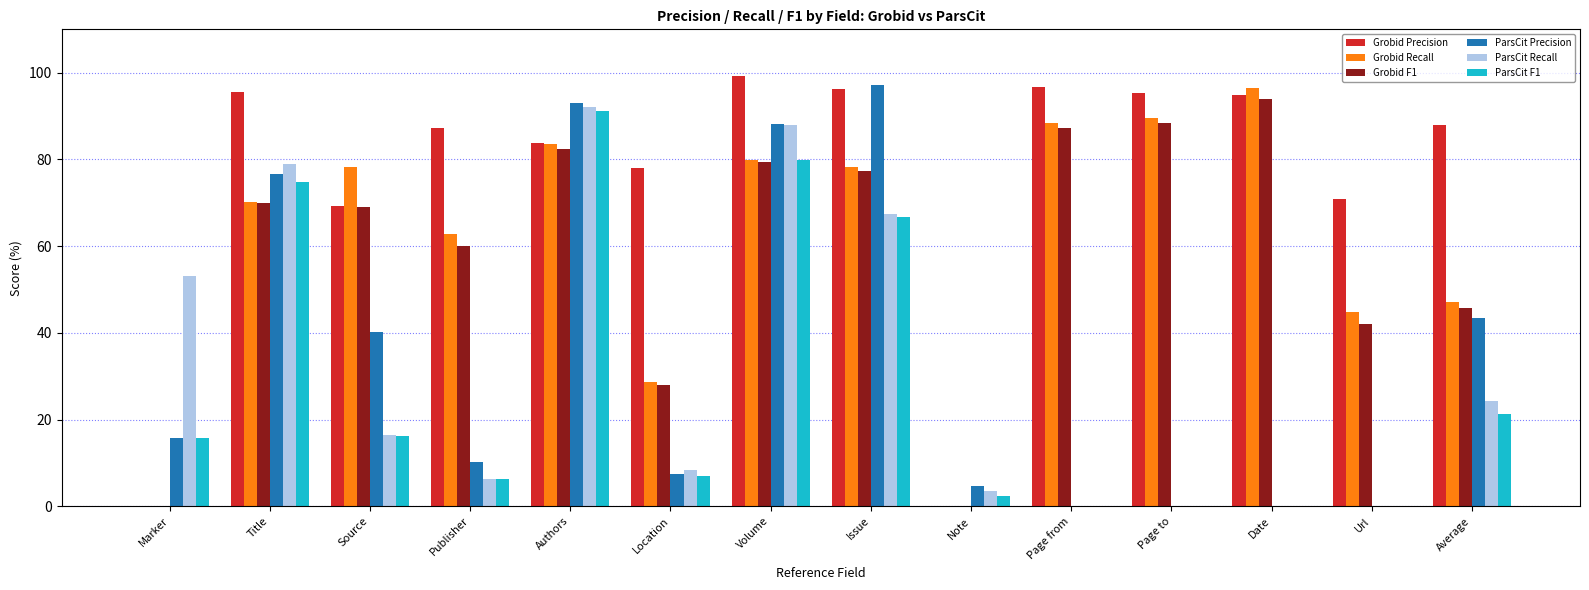

What are all the series names shown in the legend?

Grobid Precision, Grobid Recall, Grobid F1, ParsCit Precision, ParsCit Recall, ParsCit F1